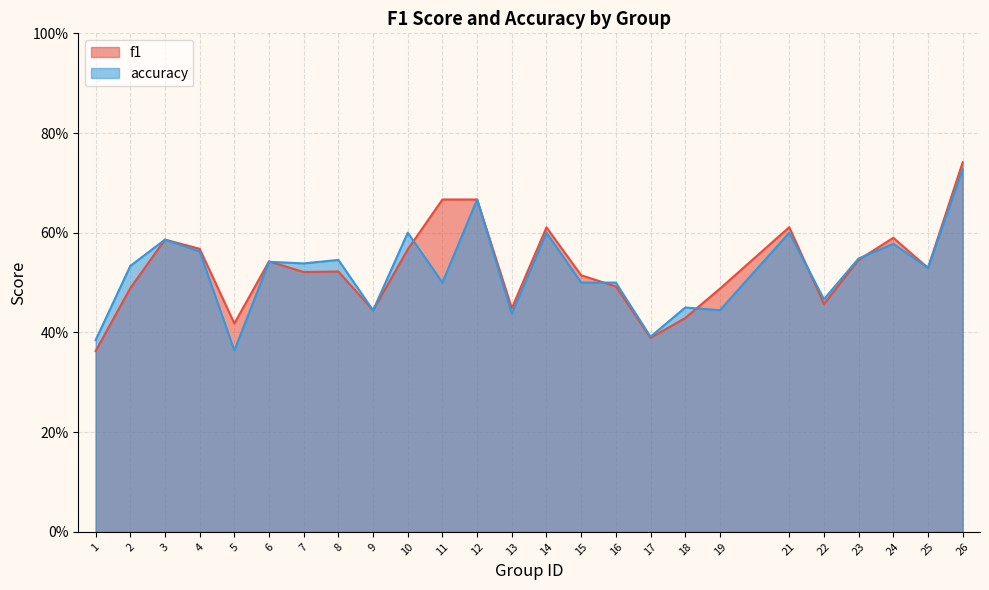

Rank the series by their maximum value, from lowest to highest.

accuracy, f1